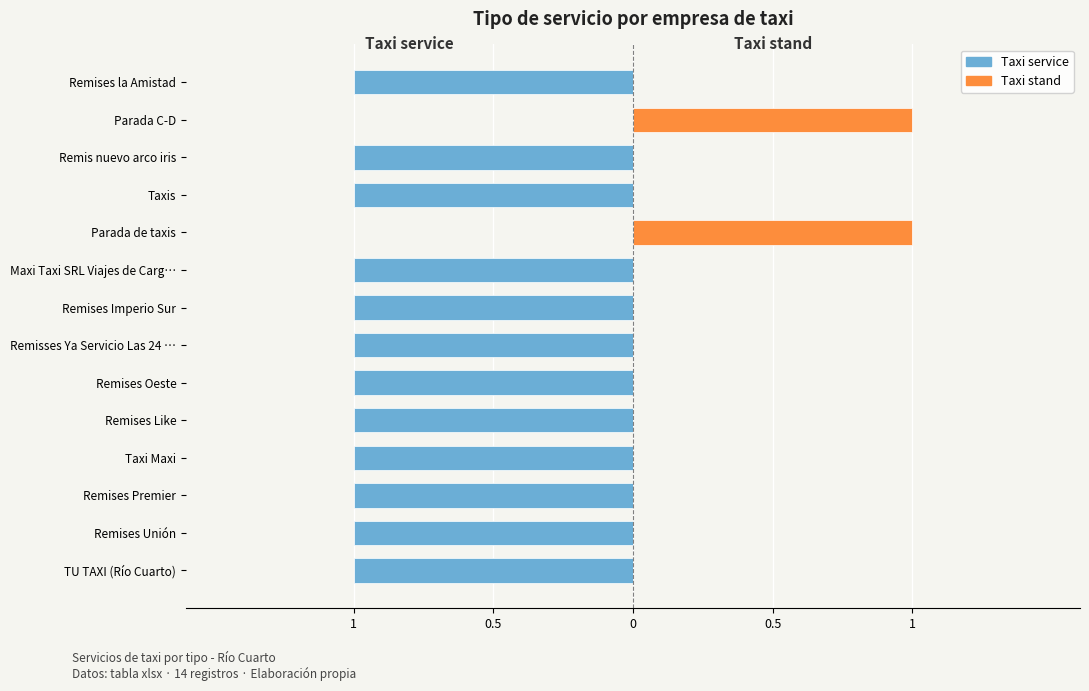

What is the total value across all series at Remises Like?

-1